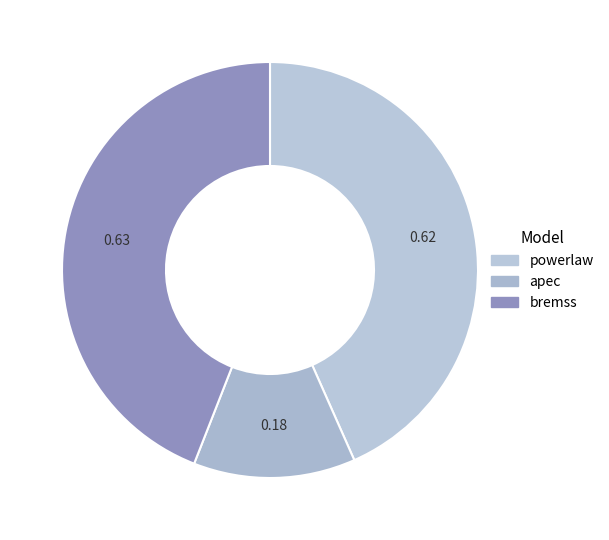

How many slices are in this pie chart?

3